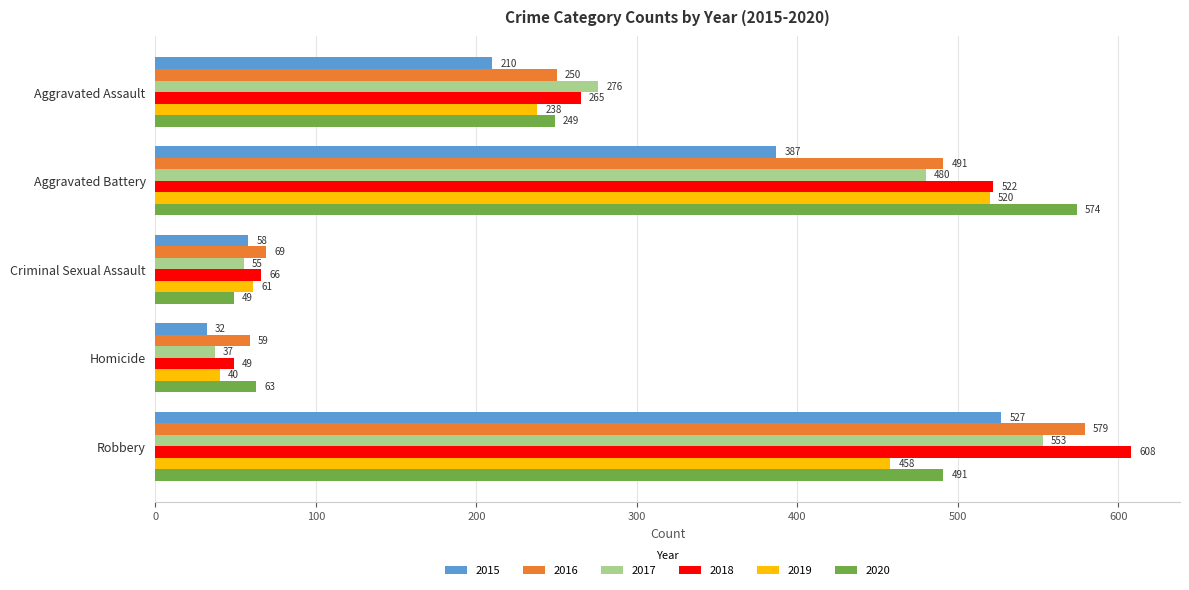

The 2019 series shows 40 at Homicide. True or false?

True